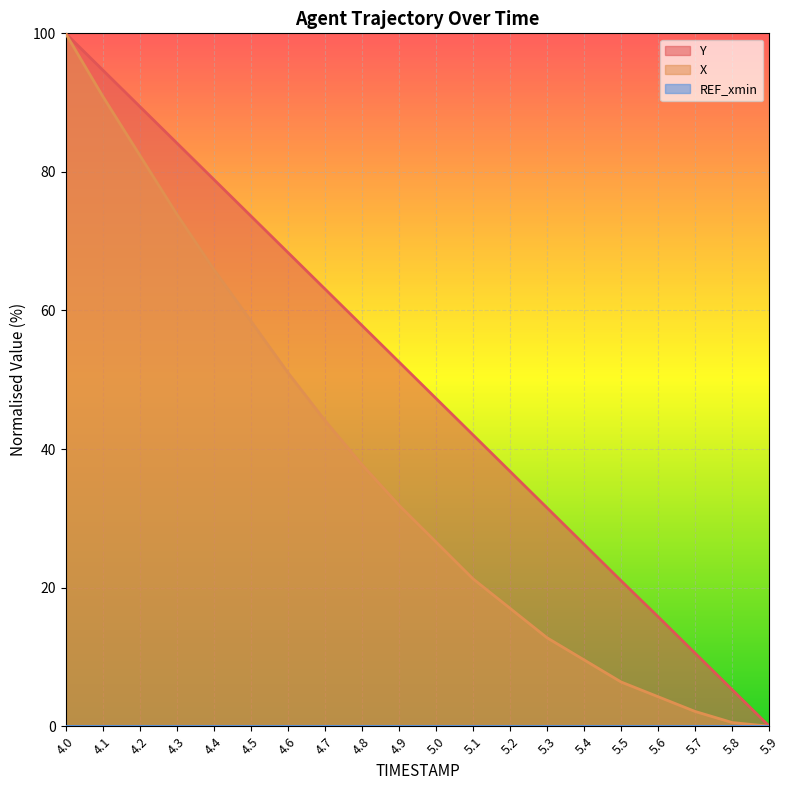

What is the greatest value displayed?

100.0